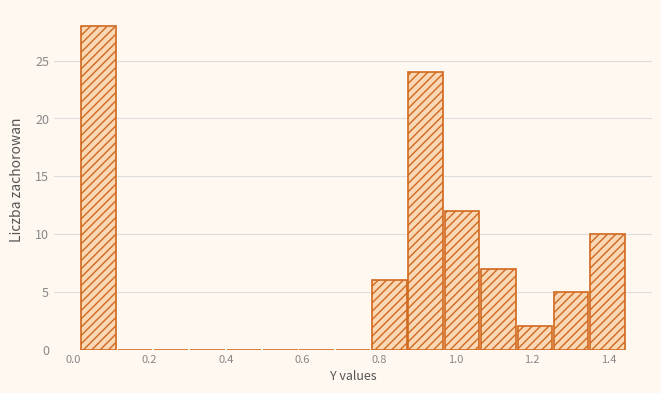

Reading left to right, list every bar in this chart as the range it spans on the x-axis followed by its height. Neither the bar edges nor the heights are printed on the chart, so give them approximately, as read against the axes.

0.02 to 0.12: 28
0.12 to 0.22: 0
0.22 to 0.30: 0
0.30 to 0.40: 0
0.40 to 0.50: 0
0.50 to 0.60: 0
0.60 to 0.68: 0
0.68 to 0.78: 0
0.78 to 0.88: 6
0.88 to 0.98: 24
0.98 to 1.06: 12
1.06 to 1.16: 7
1.16 to 1.26: 2
1.26 to 1.36: 5
1.36 to 1.44: 10